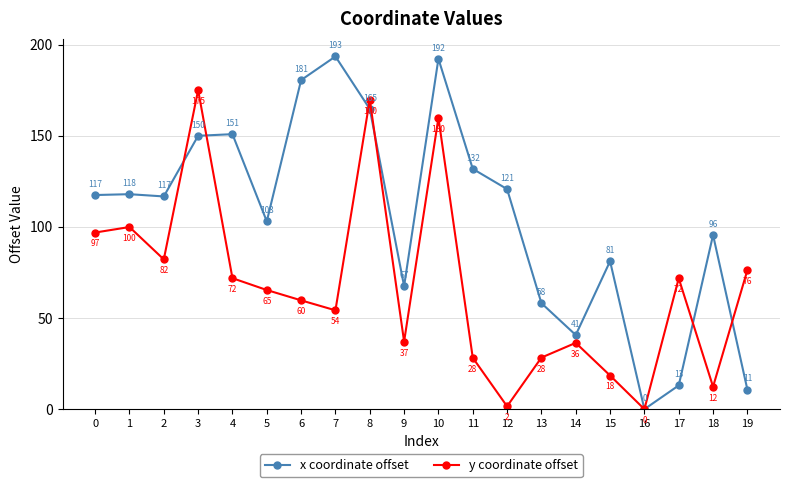

How many interior local peaks does the y coordinate offset series have?

6